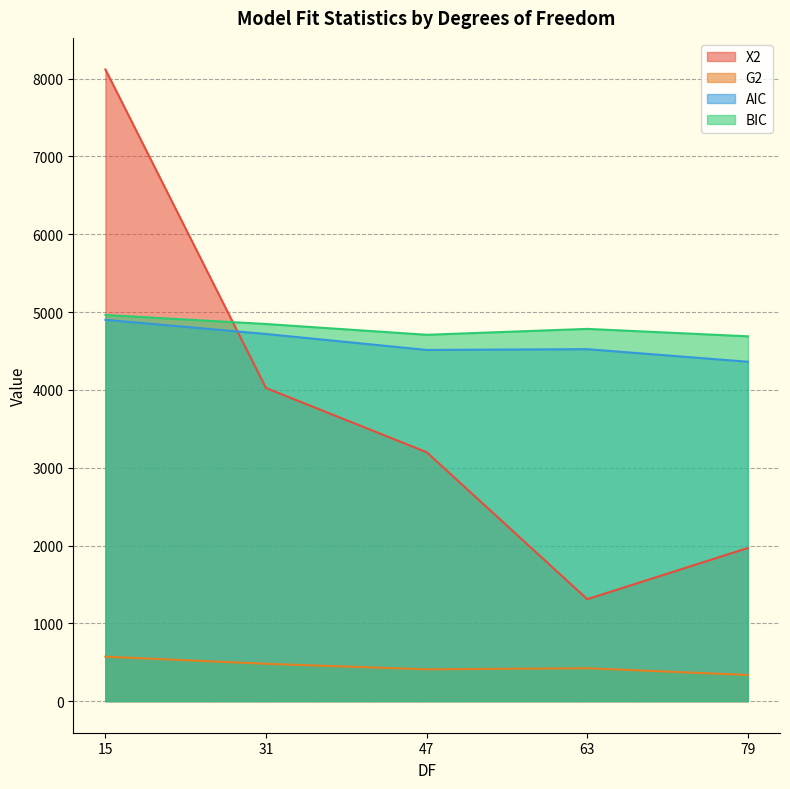

What is the difference between the BIC values at 31 and 63?

62.7